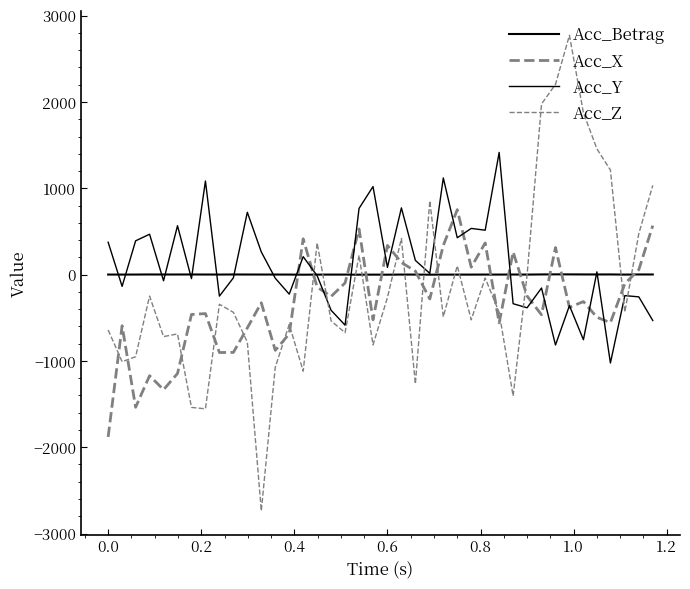

How many lines are shown in the chart?

4